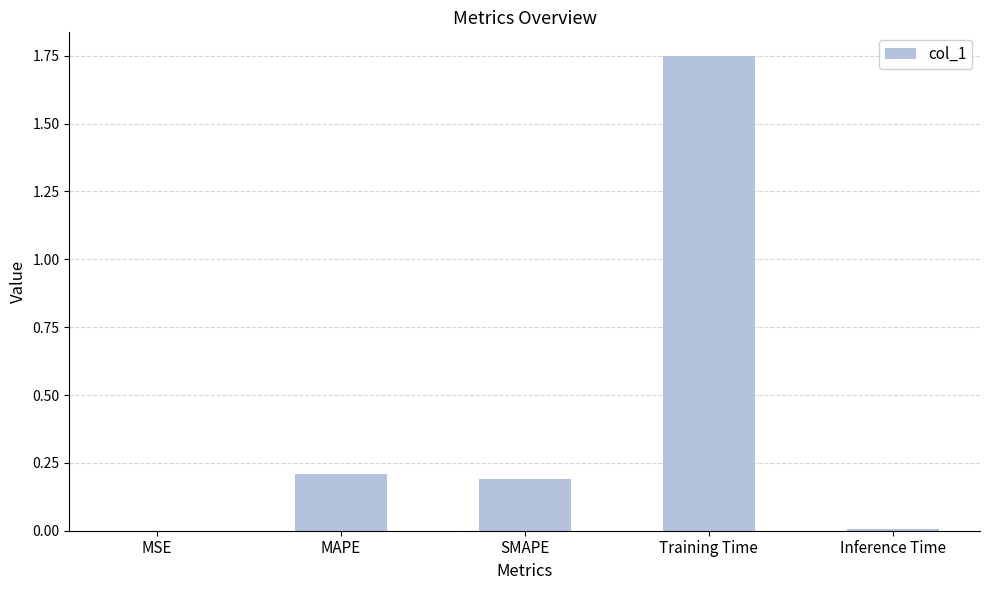

True or false: the data shows 0.1 at MAPE.

False